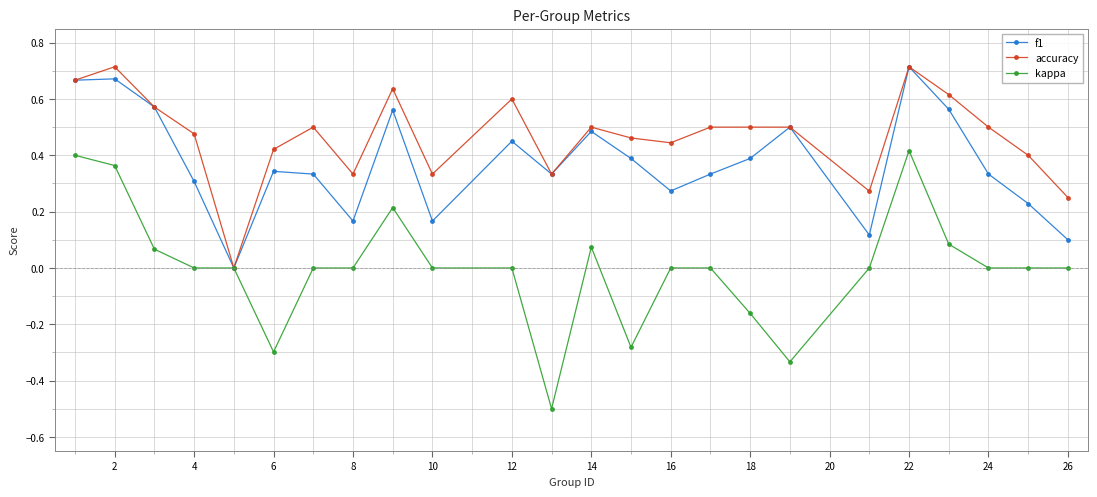

Which series has the widest spread of values?

kappa